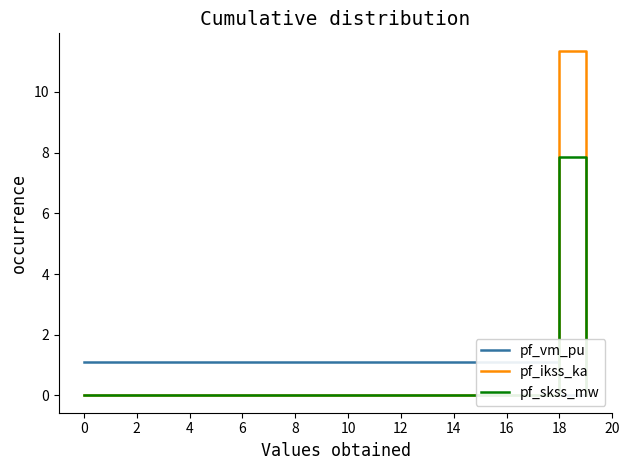

At how many categories does at least one series exceed 11?

1